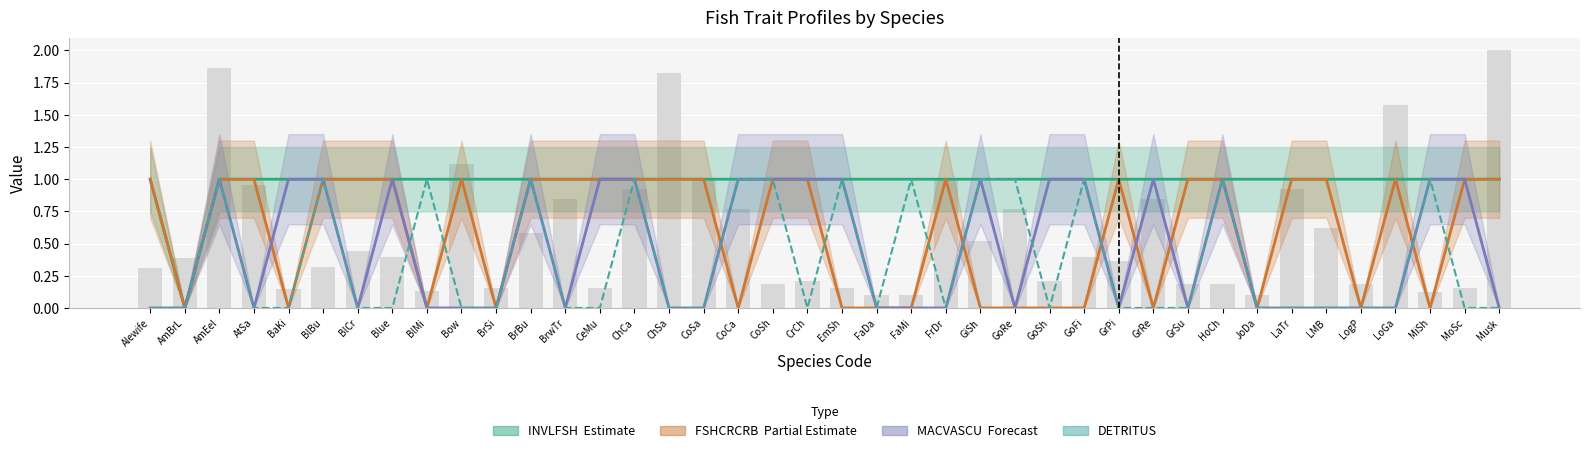

Count the MACVASCU (Forecast) values in the range 0 to 1.

40